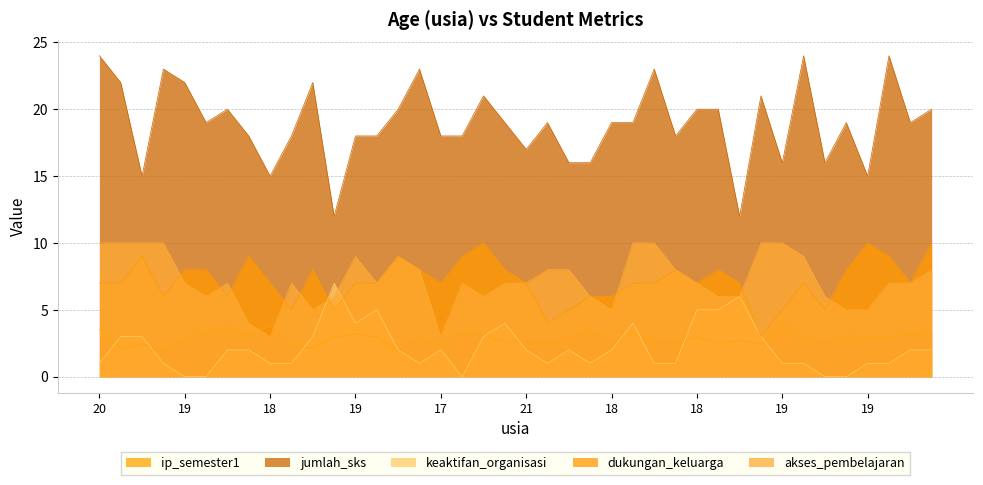

What are all the series names shown in the legend?

ip_semester1, jumlah_sks, keaktifan_organisasi, dukungan_keluarga, akses_pembelajaran